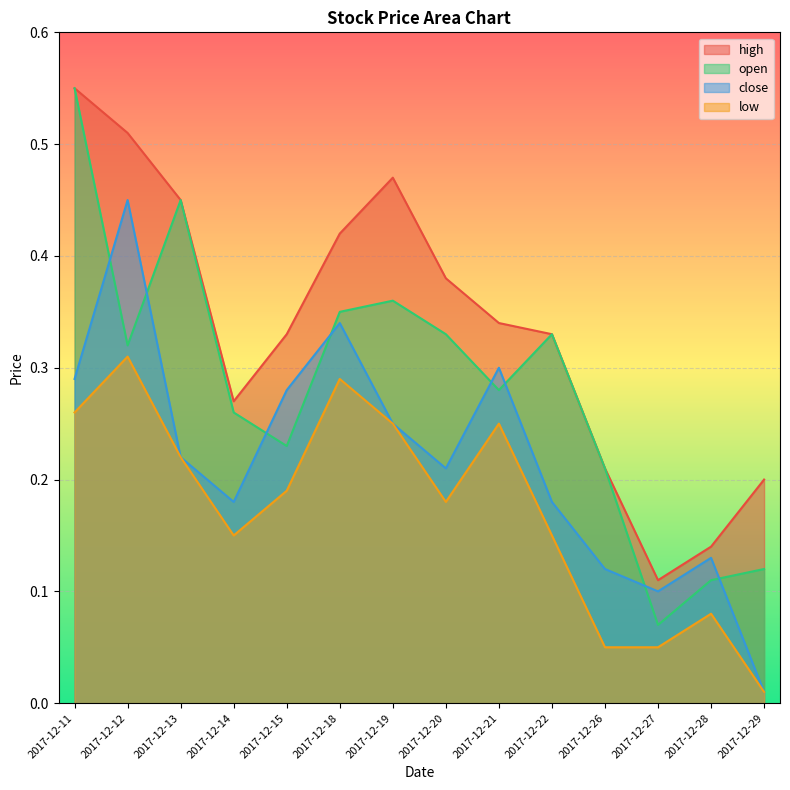

What is the sum of the low values at 2017-12-21 and 2017-12-13?

0.5